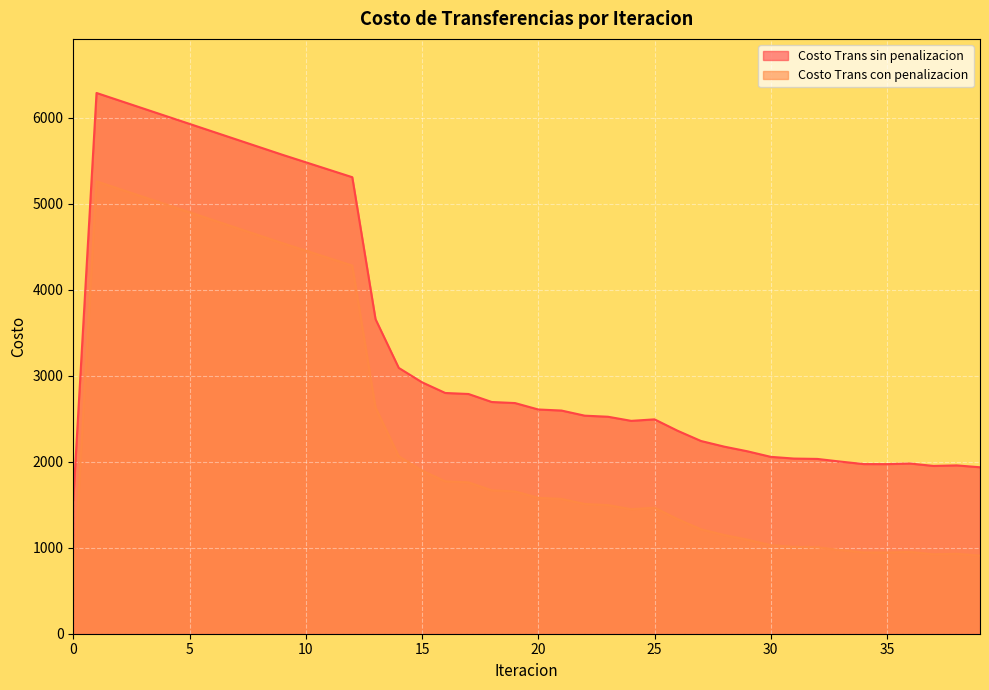

What is the maximum value shown in the chart?

6285.2